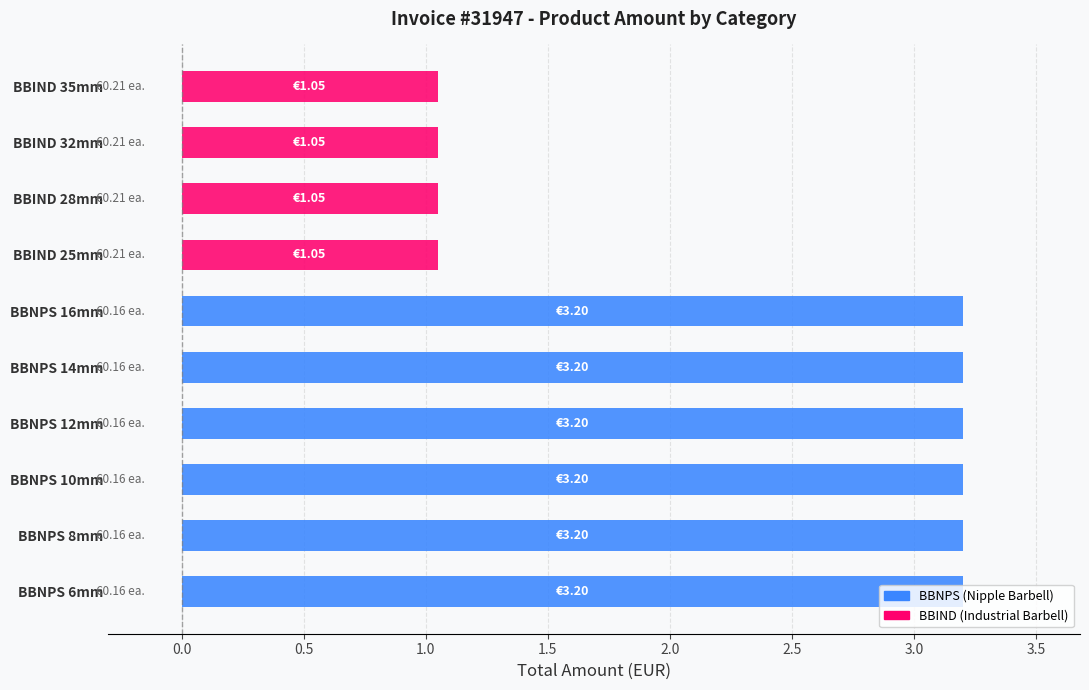

Between BBIND 32mm and BBNPS 8mm, which is larger?

BBNPS 8mm